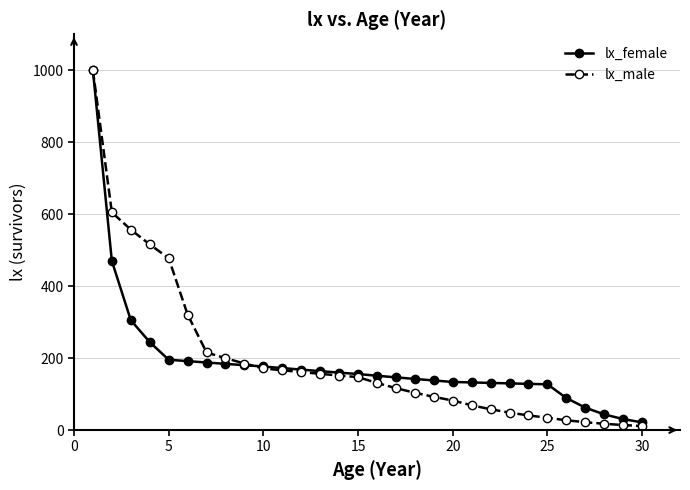

Which series has the largest range (max minus min)?

lx_male